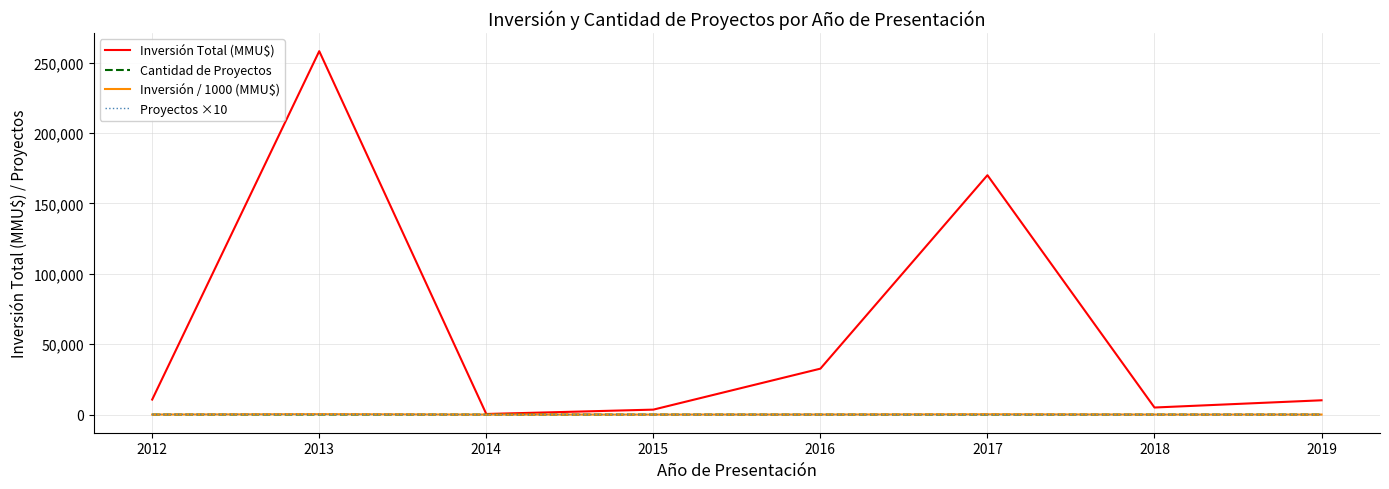

What is the difference between the Proyectos ×10 values at 2014 and 2016?

10.0